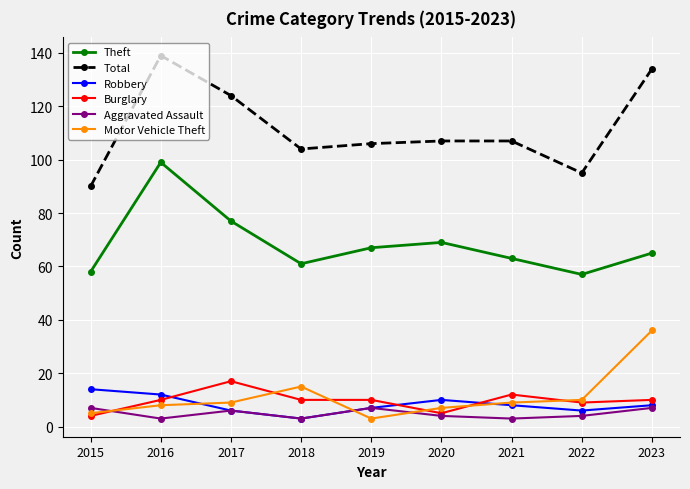

Reading left to right, transcribe all the data shown in this chart.

Theft: 2015=58	2016=99	2017=77	2018=61	2019=67	2020=69	2021=63	2022=57	2023=65
Total: 2015=90	2016=139	2017=124	2018=104	2019=106	2020=107	2021=107	2022=95	2023=134
Robbery: 2015=14	2016=12	2017=6	2018=3	2019=7	2020=10	2021=8	2022=6	2023=8
Burglary: 2015=4	2016=10	2017=17	2018=10	2019=10	2020=5	2021=12	2022=9	2023=10
Aggravated Assault: 2015=7	2016=3	2017=6	2018=3	2019=7	2020=4	2021=3	2022=4	2023=7
Motor Vehicle Theft: 2015=5	2016=8	2017=9	2018=15	2019=3	2020=7	2021=9	2022=10	2023=36